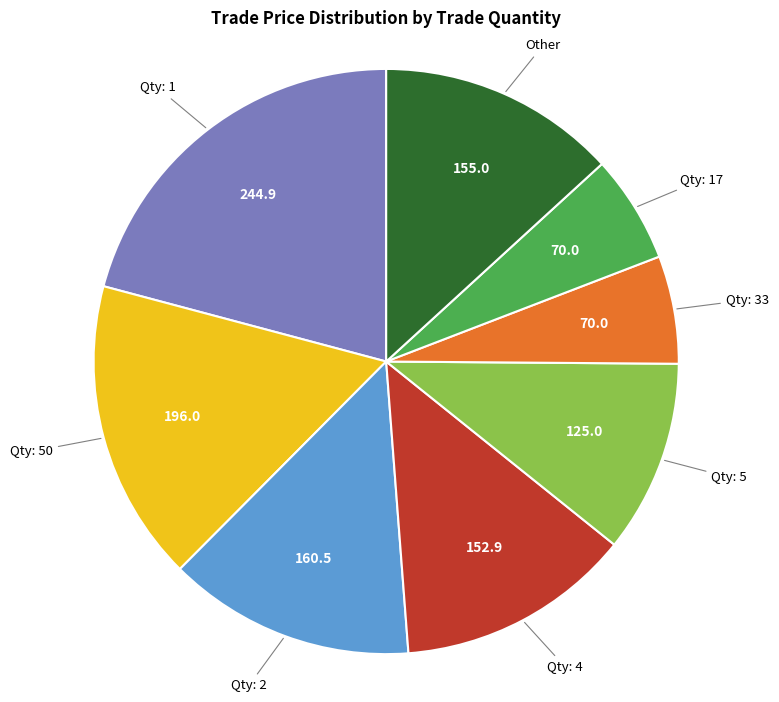

Count the number of slices in the pie.

8